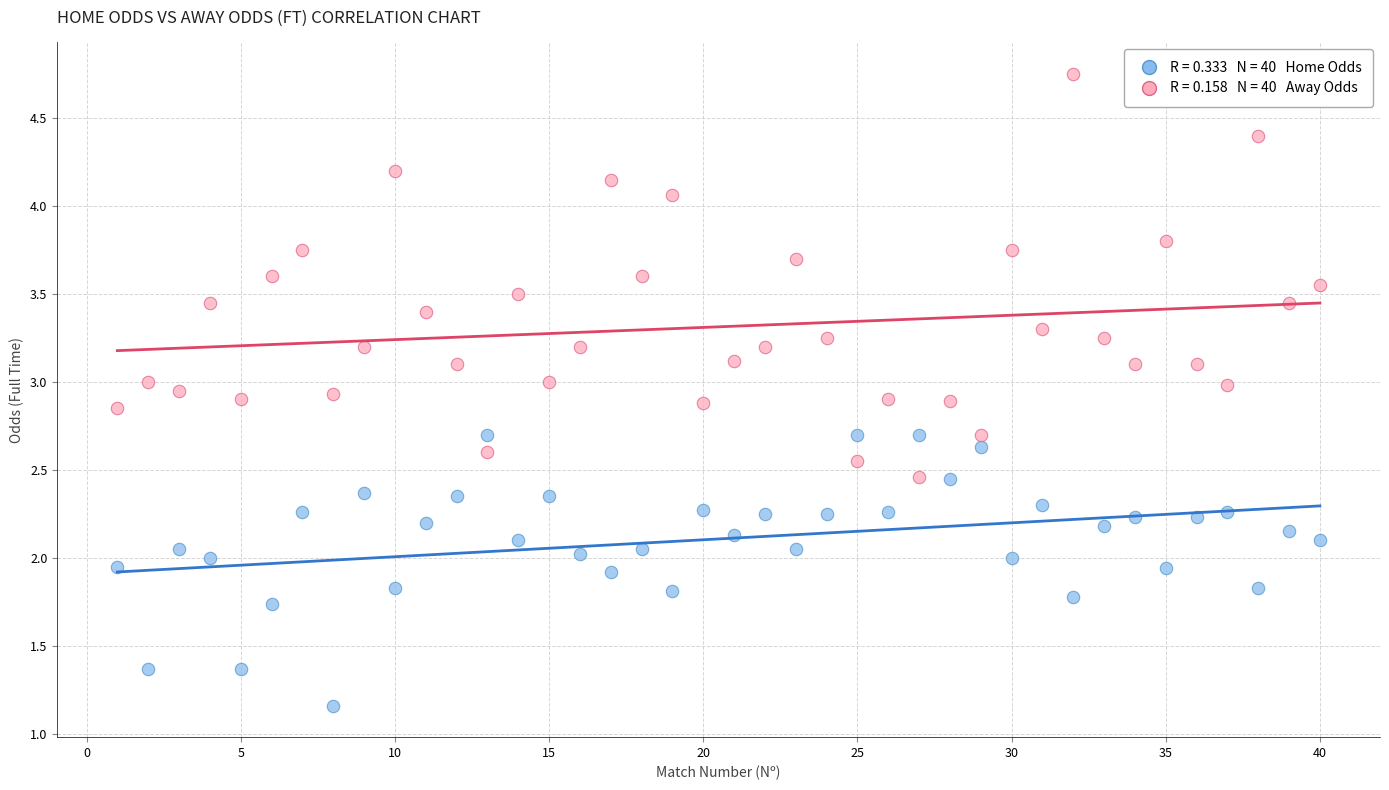

Across all data points, what is the range of Y values (max minus min)?

3.6